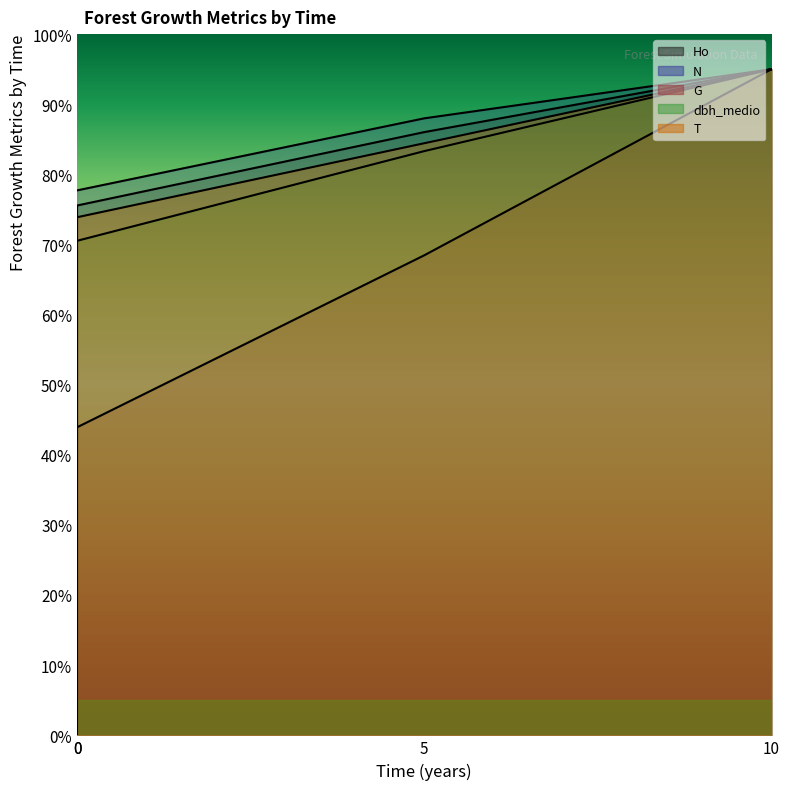

True or false: N has a value of 24.1 at 5.

False